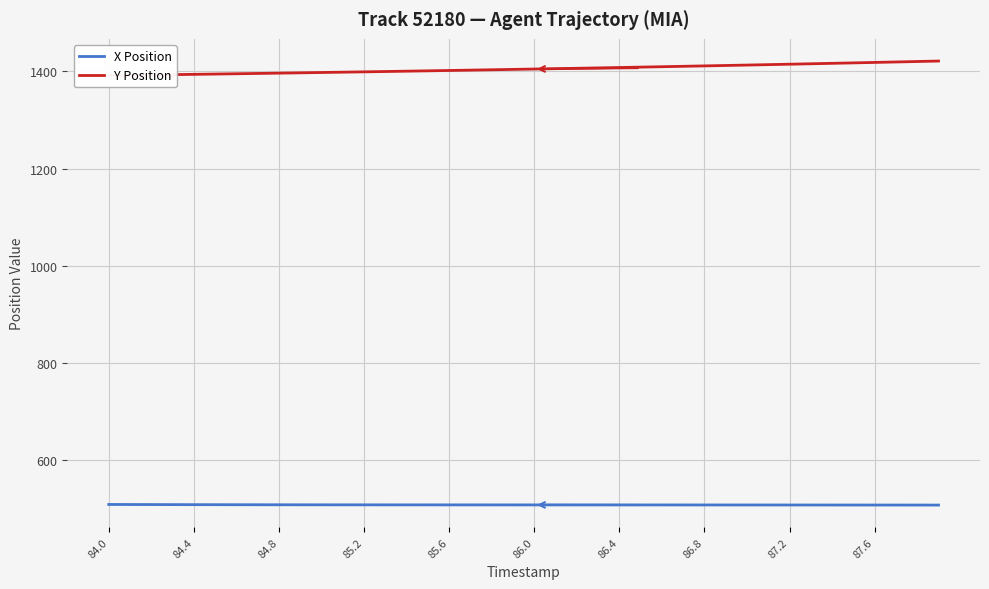

At how many categories does at least one series exceed 576?

40